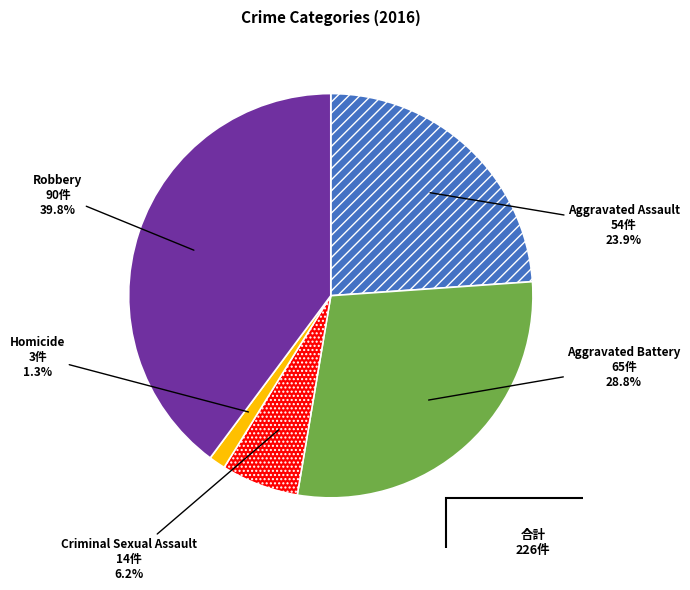

The Criminal Sexual Assault slice represents 6% of the pie. True or false?

True